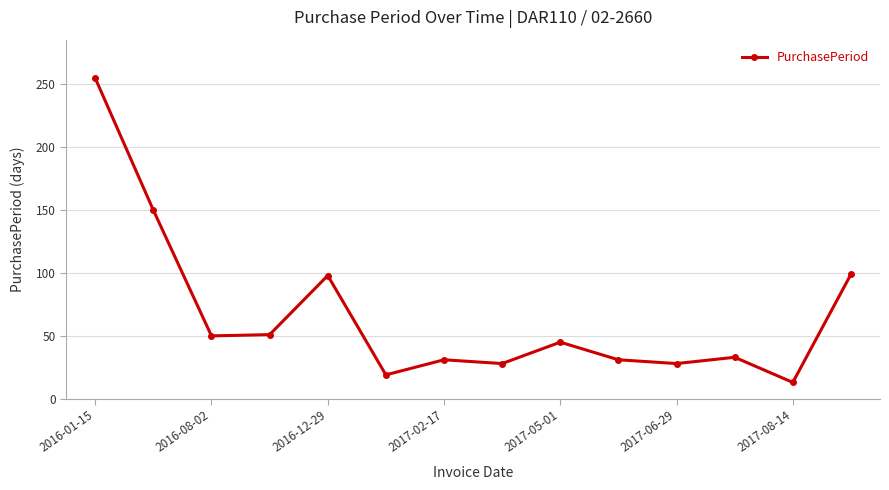

True or false: the data has more than 0 interior local peaks.

True